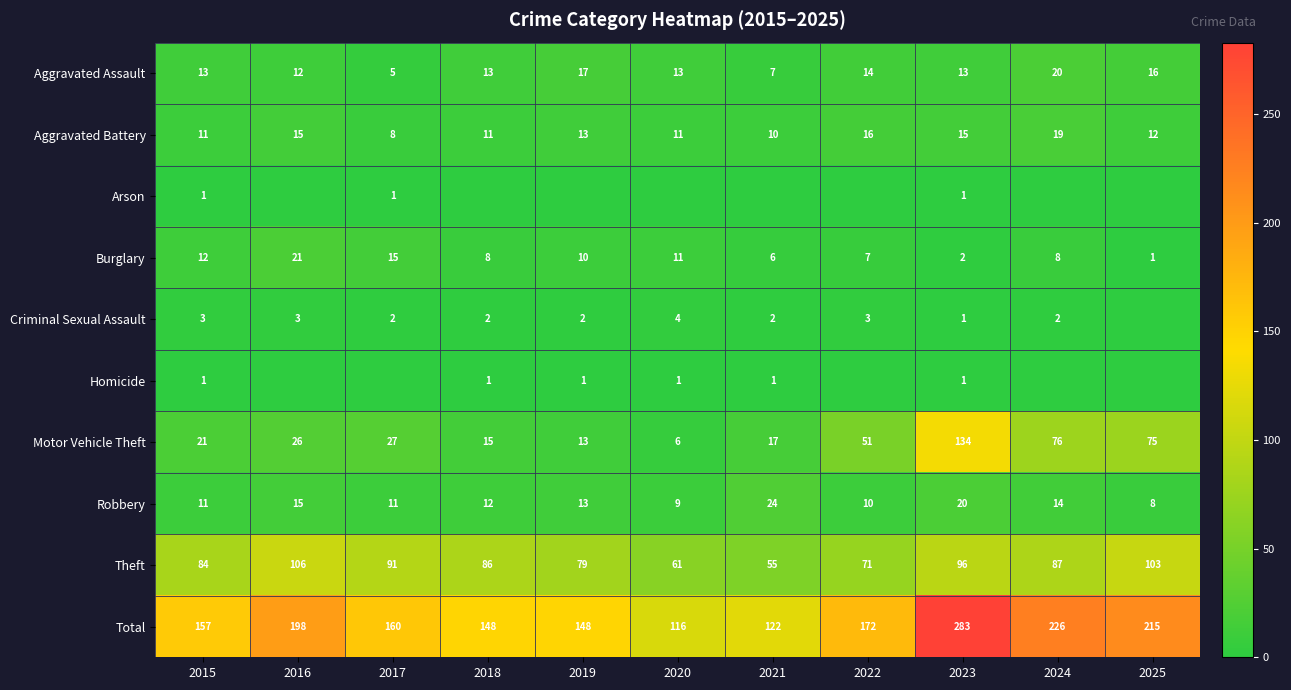

What is the spread (max minus min) of values at 2019?

148